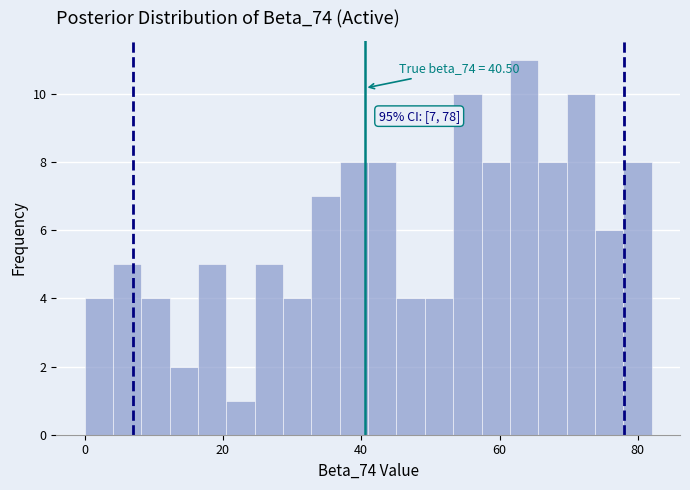

Around what value on the x-axis is the tallest bar? Give the approximate position of its centre, as read against the axis.

64